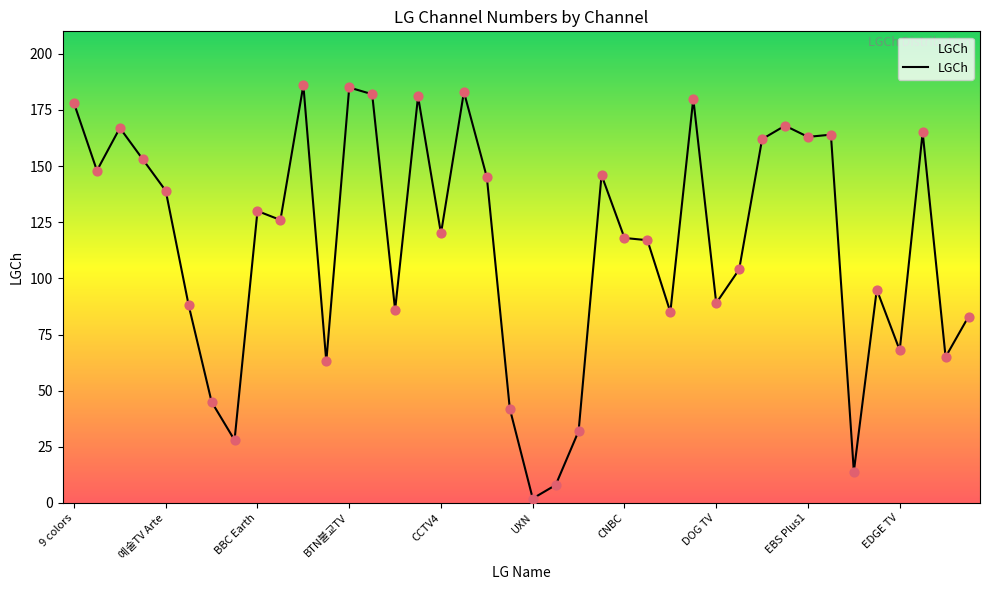

What is the greatest value displayed?

186